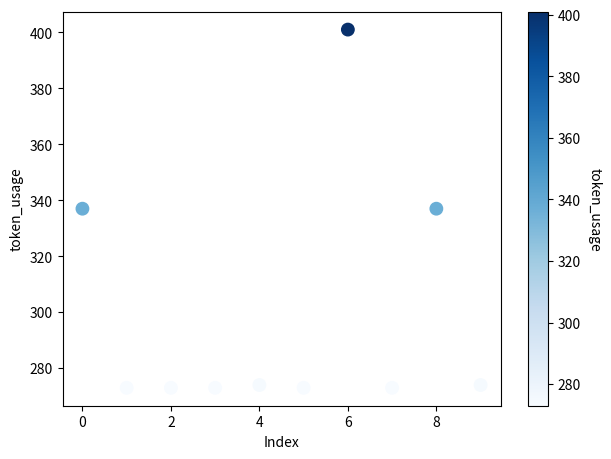

What is the average Y value?

299